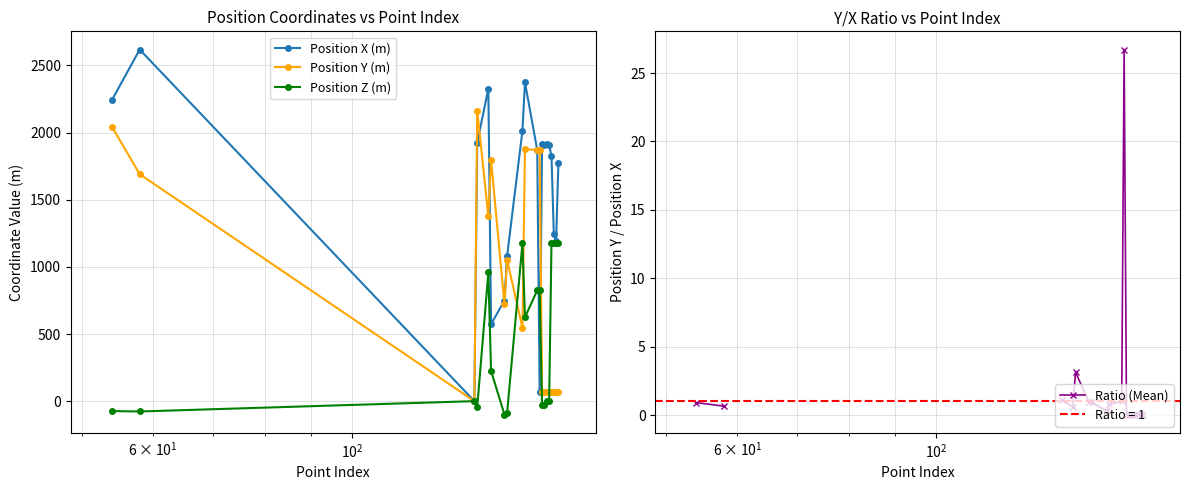

What is the difference between the maximum and minimum values in the Position Y (m) series?

2164